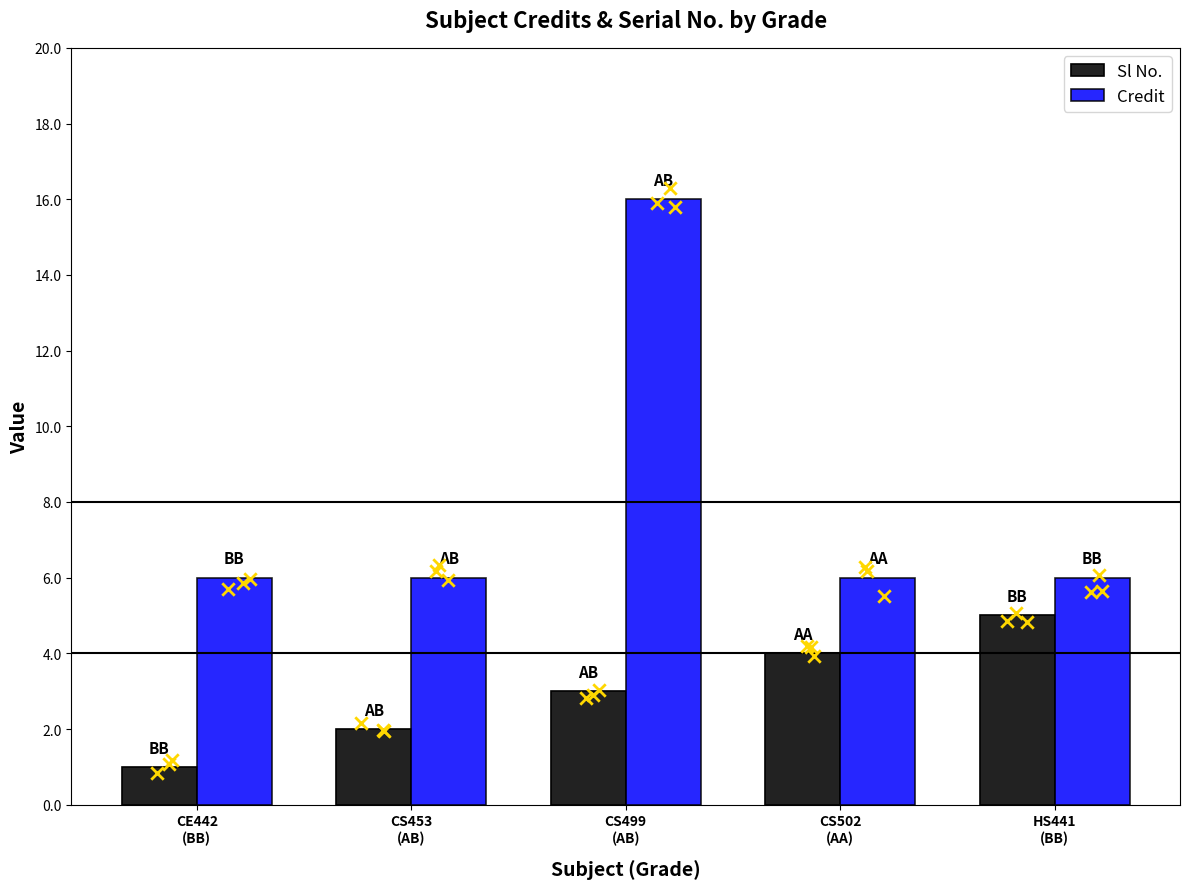

Which series reaches the maximum Y coordinate?

Credit